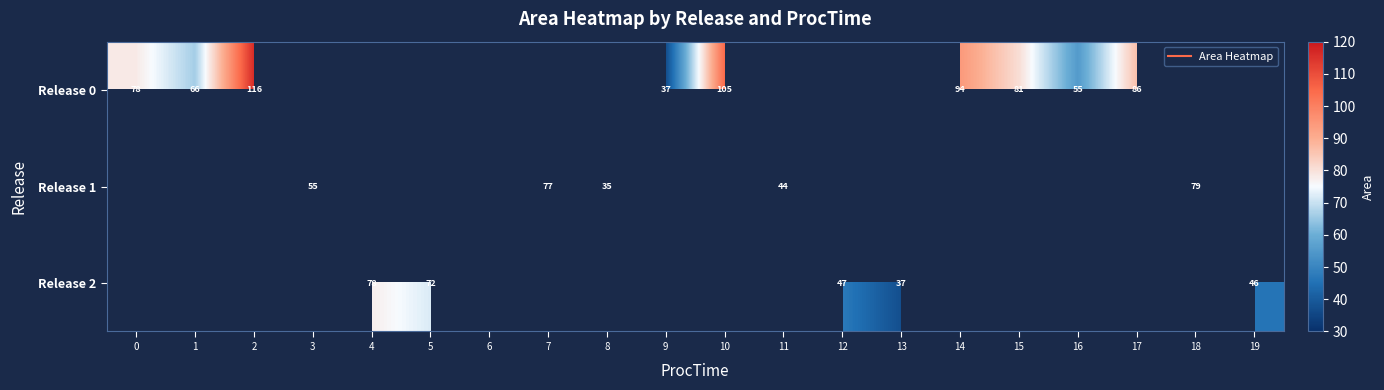

Is it true that Release 2 equals 77.5 at 4?

True